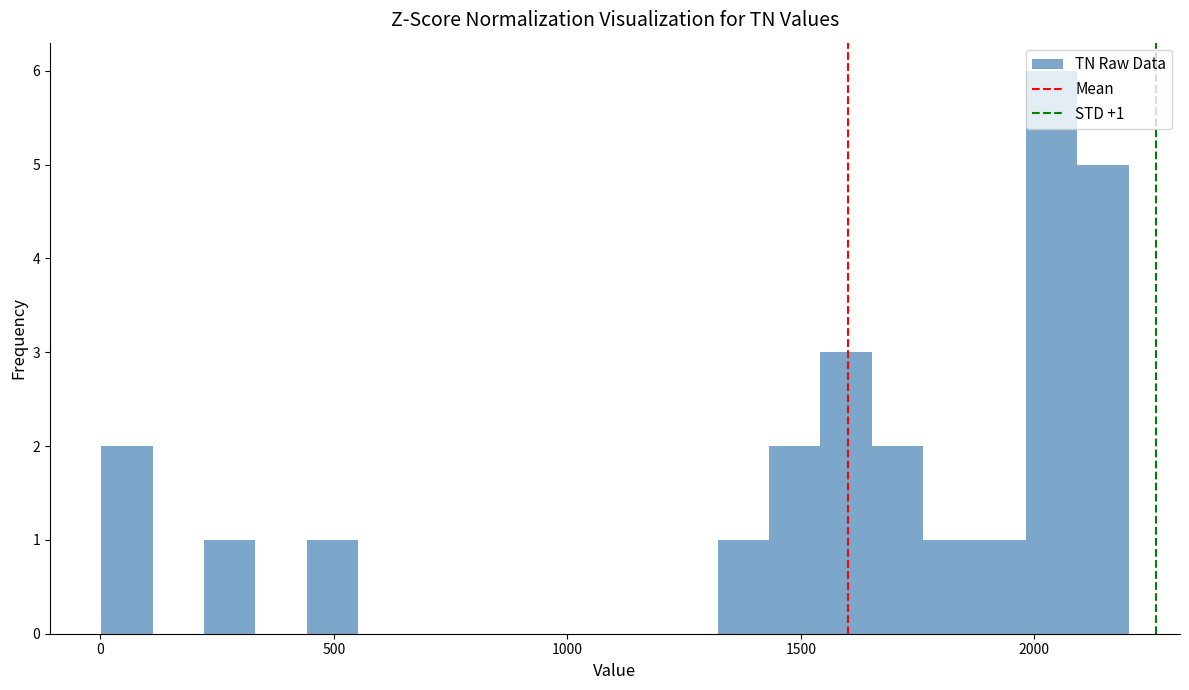

Around what value on the x-axis is the tallest bar? Give the approximate position of its centre, as read against the axis.

2050